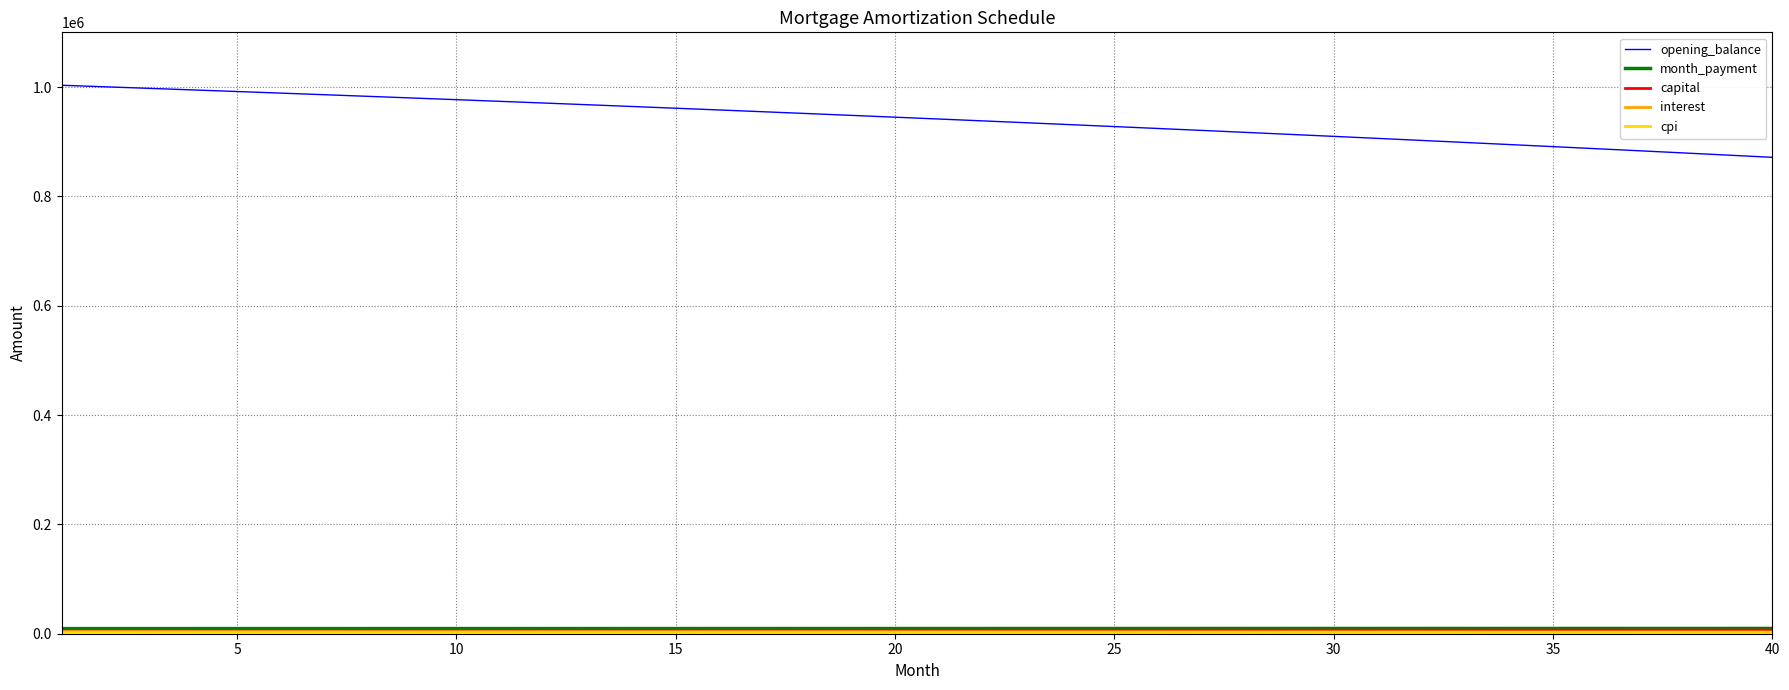

Which series has the largest total across all categories?

opening_balance